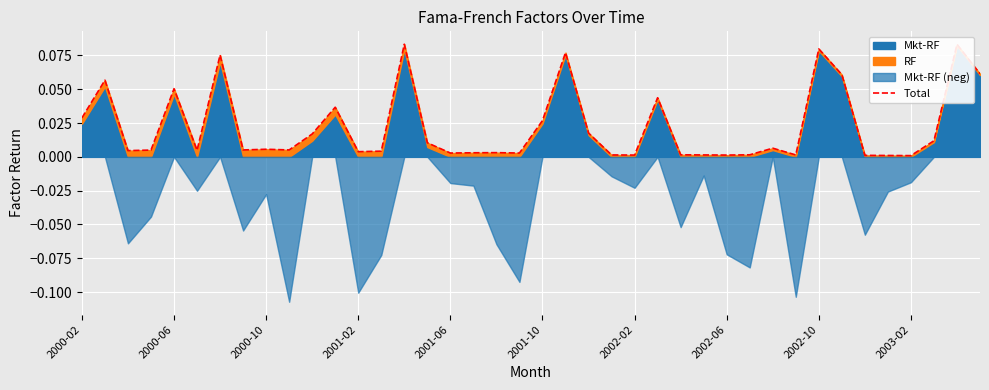

Is it true that the value at 39 is 0.1?

True